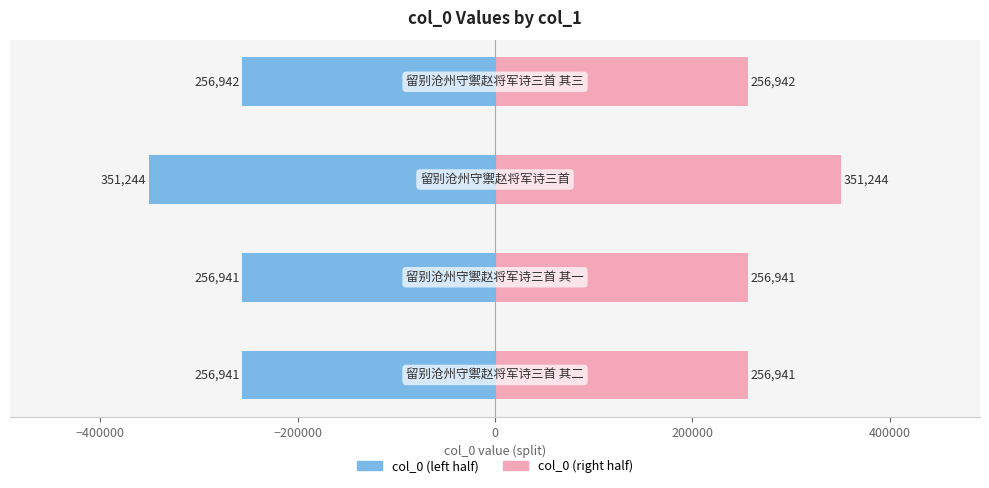

What are all the series names shown in the legend?

col_0 (left), col_0 (right)